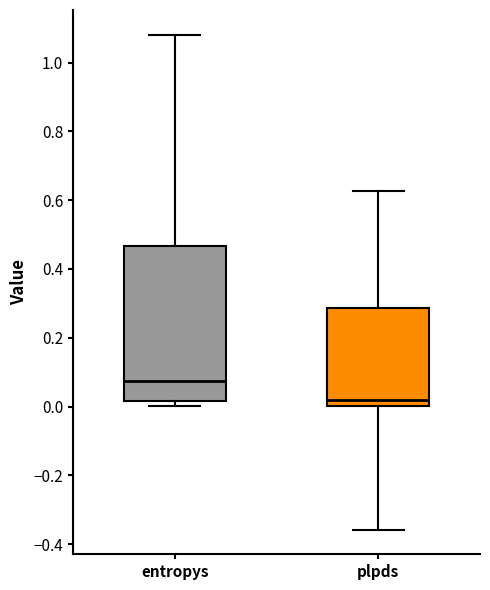

Where is the upper edge of the box for plpds on the y-axis? The values are not printed on the chart, so give them approximately, as read against the axis.

0.28